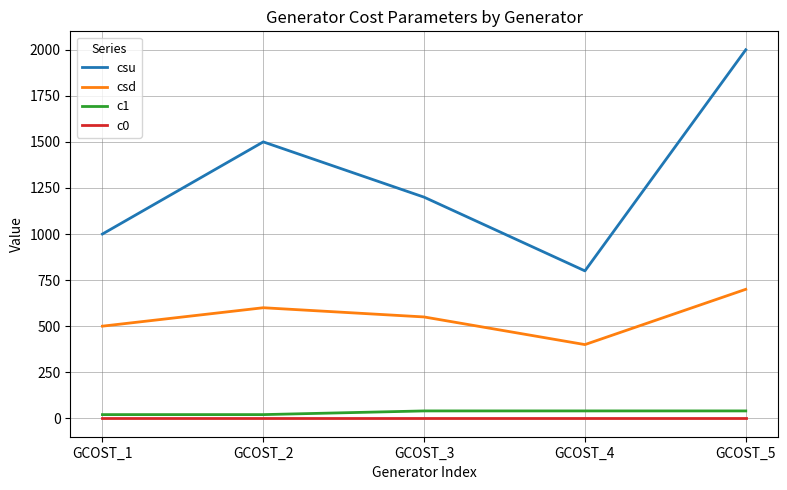

What are all the series names shown in the legend?

csu, csd, c1, c0